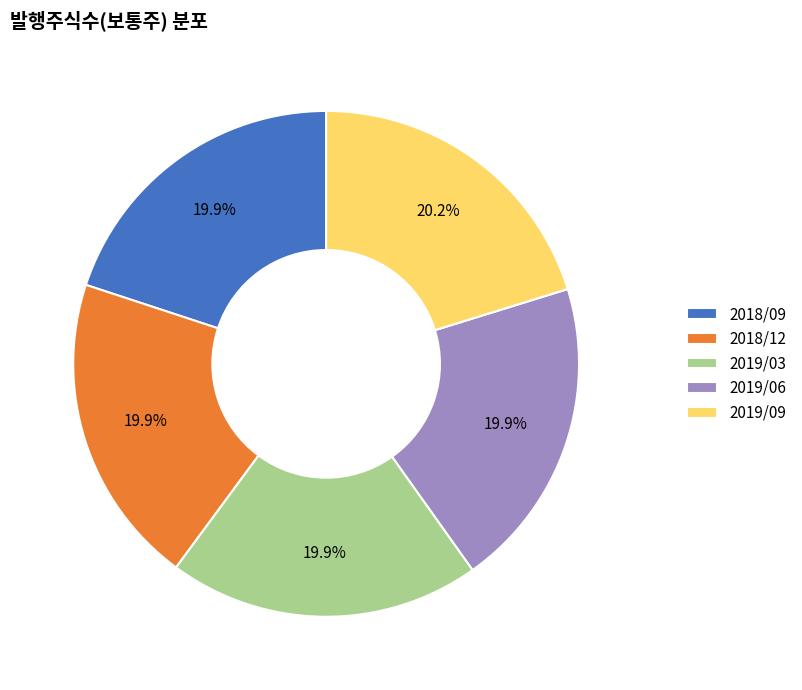

Is it true that 2019/09 is 20% of the pie?

True